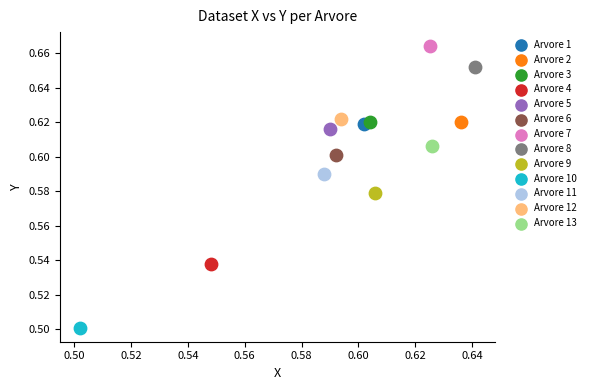

Which series contains the lowest Y value?

Arvore 10